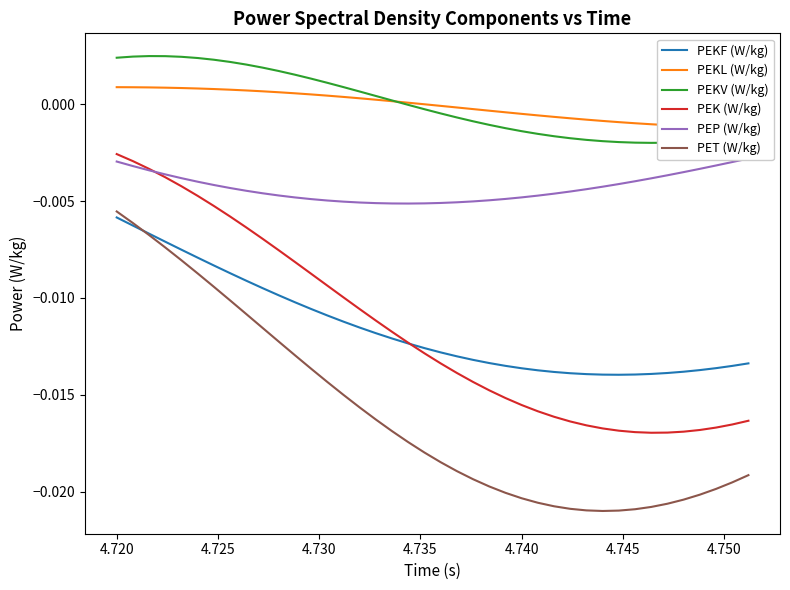

True or false: PEKV (W/kg) and PEK (W/kg) intersect in this chart.

False